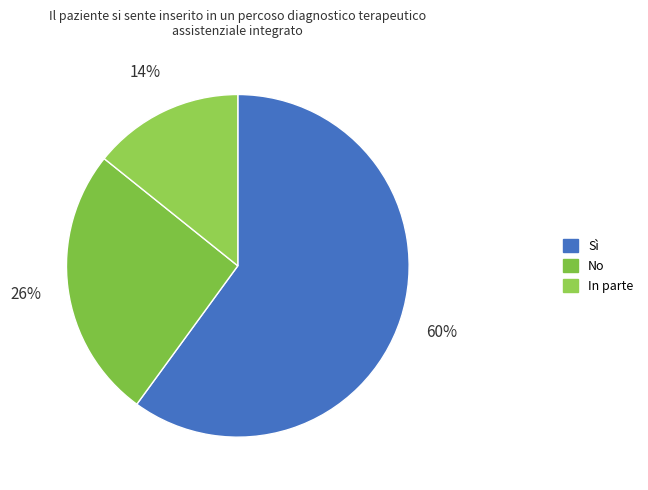

What is the smallest slice in the pie chart?

In parte